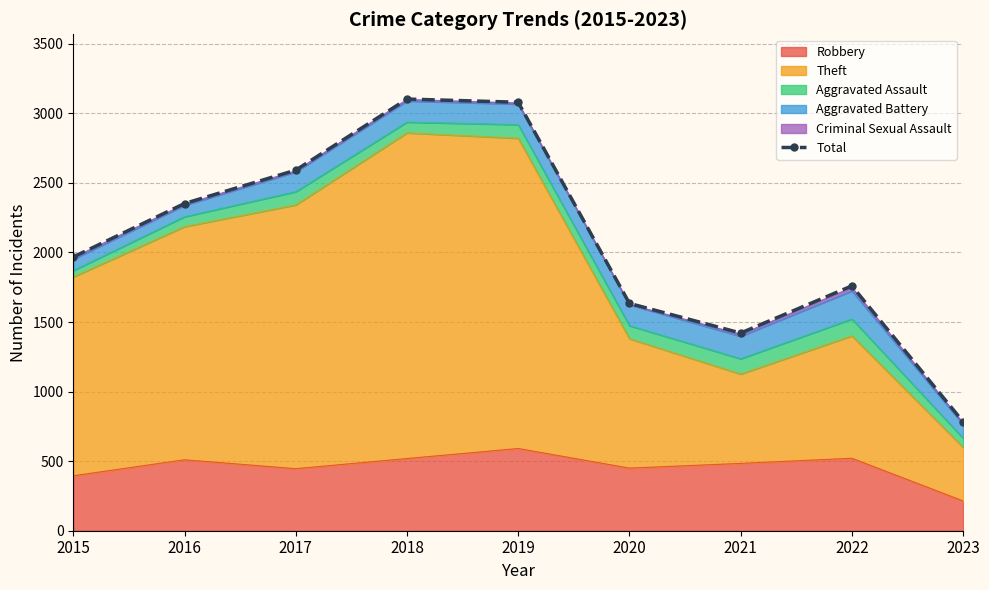

How many values are below 1968?

4